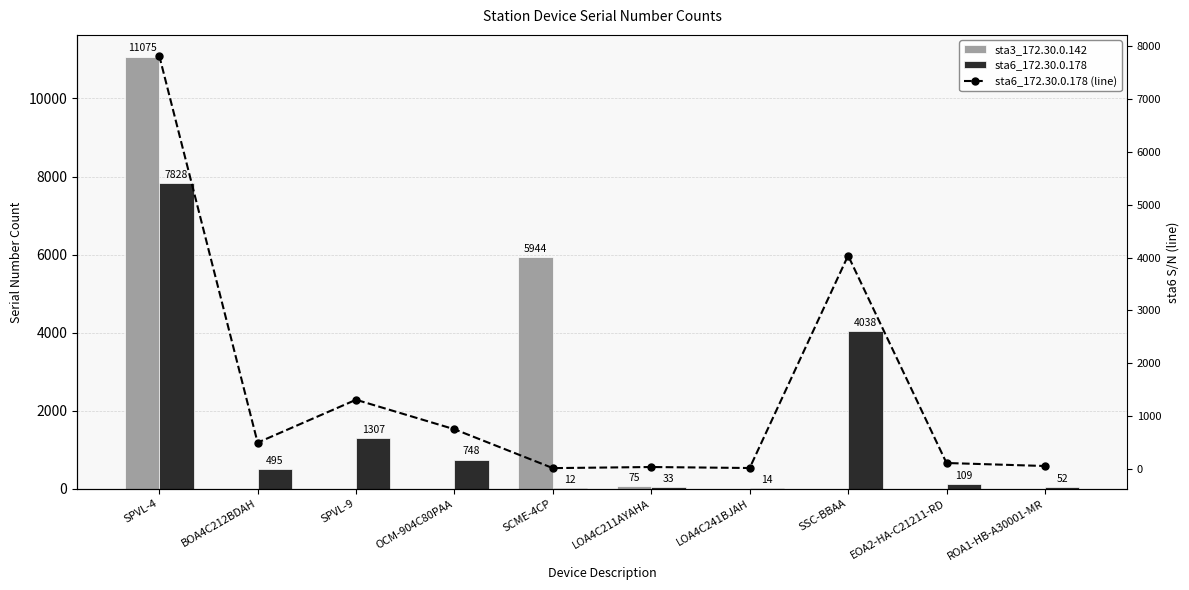

What is the label of the 1st bar from the right?

ROA1-HB-A30001-MR